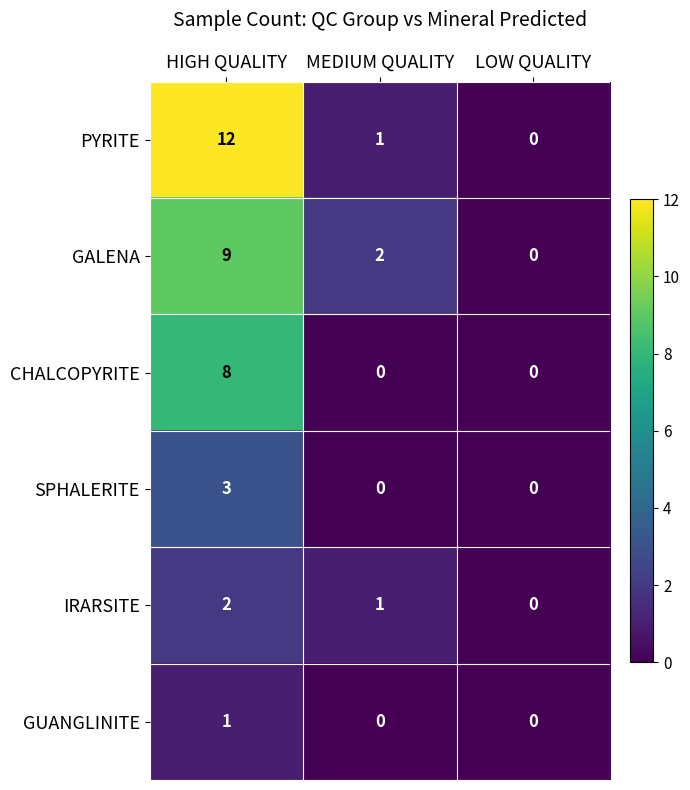

Which series has the largest total across all categories?

PYRITE